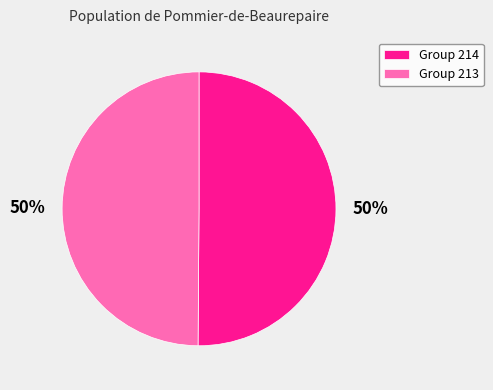

The Group 214 slice represents 64% of the pie. True or false?

False